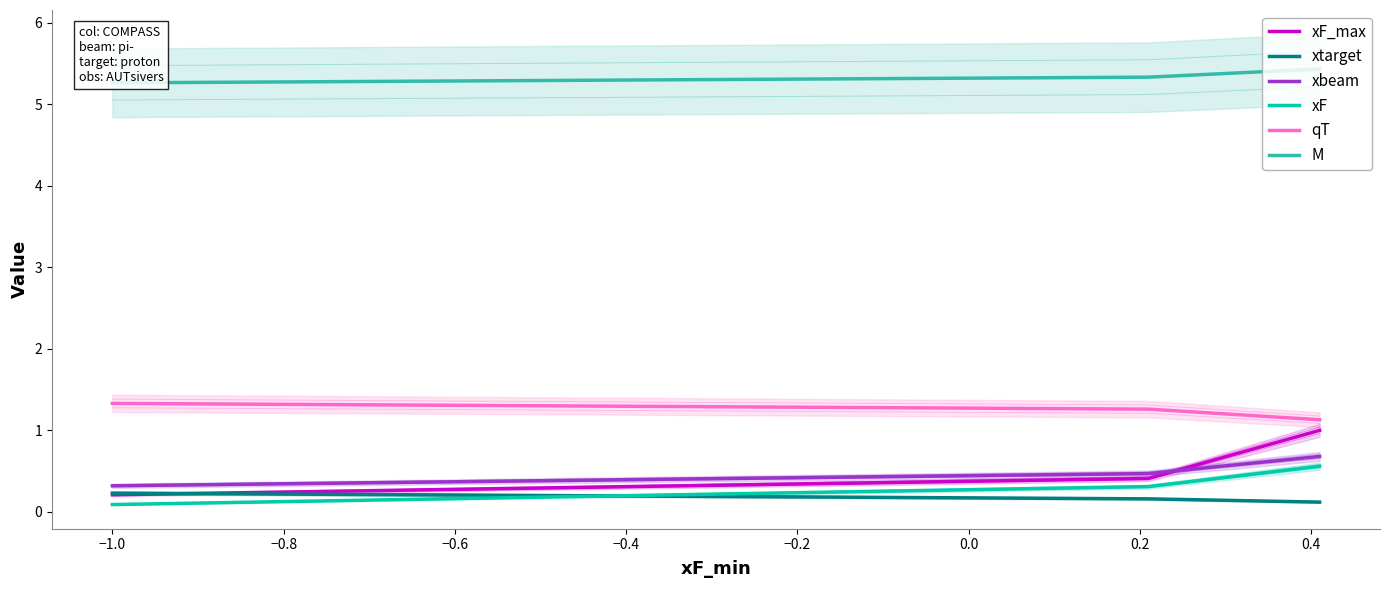

What are all the series names shown in the legend?

xF_max, xtarget, xbeam, xF, qT, M